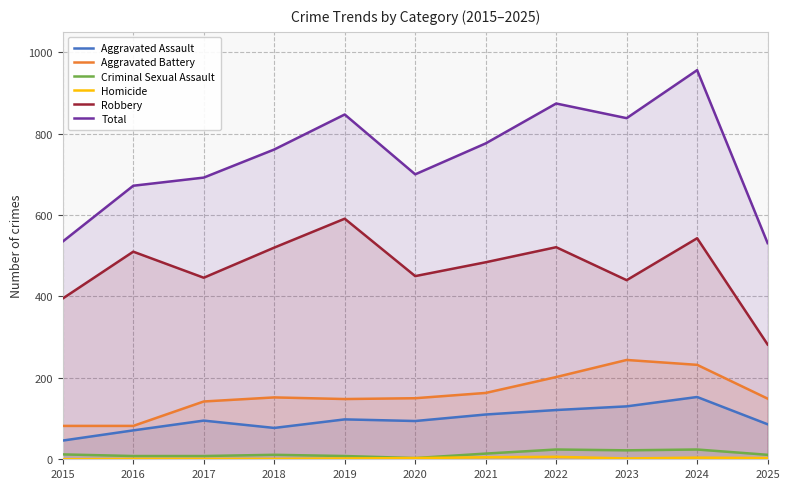

What is the average value of the Aggravated Battery series?

159